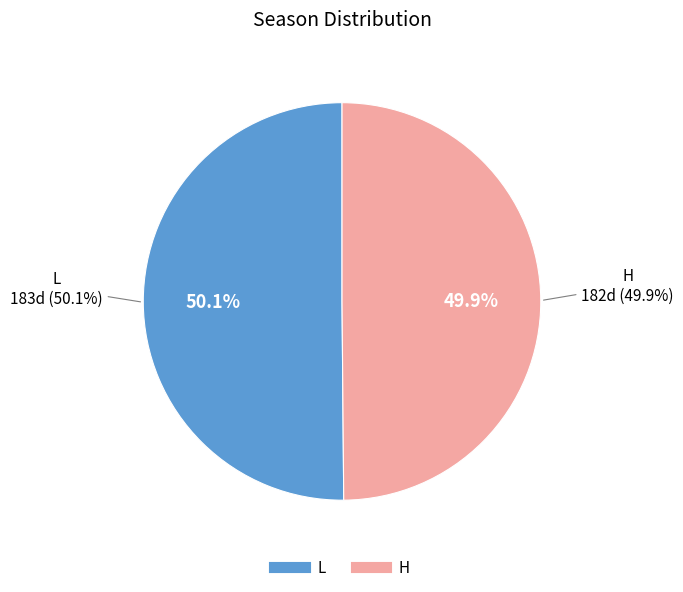

Does L account for over 50% of the chart?

Yes